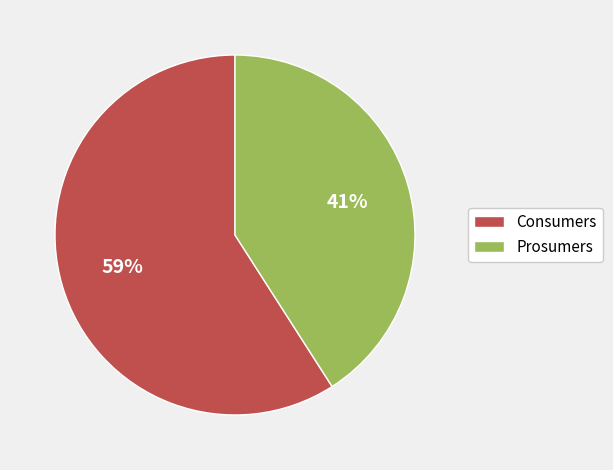

What is the ratio of the value at Prosumers to the value at Consumers?

0.7